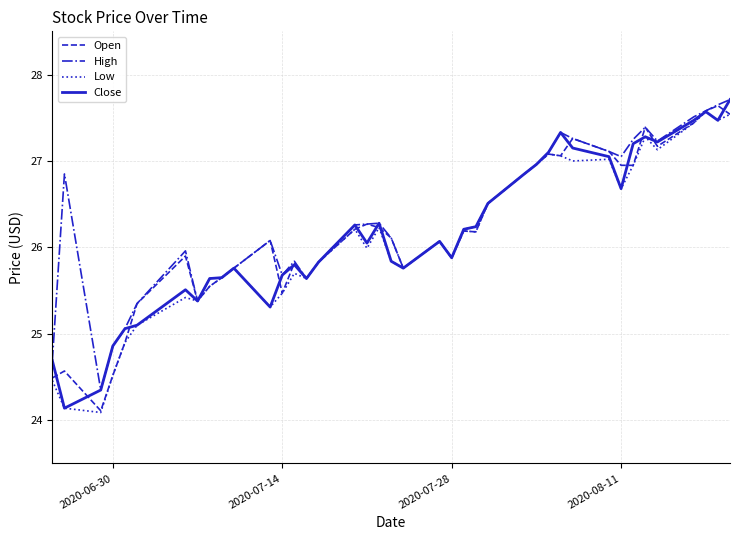

What is the smallest value displayed?

24.1